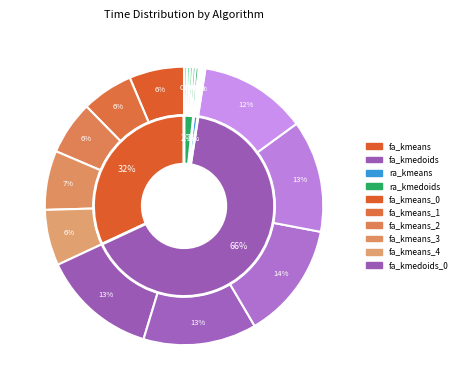

Count the number of slices in the pie.

20